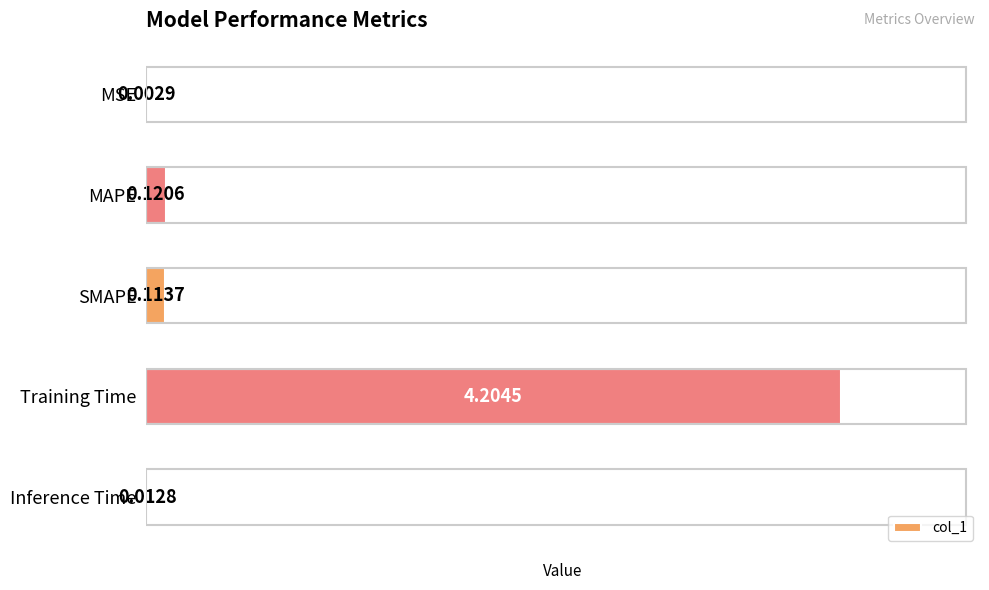

Which has a higher value, Training Time or Inference Time?

Training Time